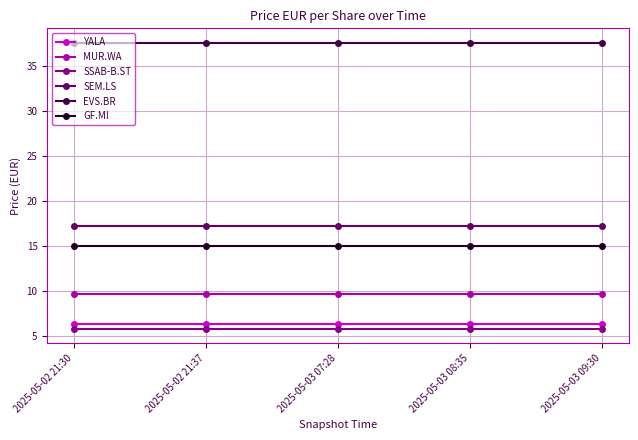

What is the label of the 5th point from the right?

2025-05-02 21:30